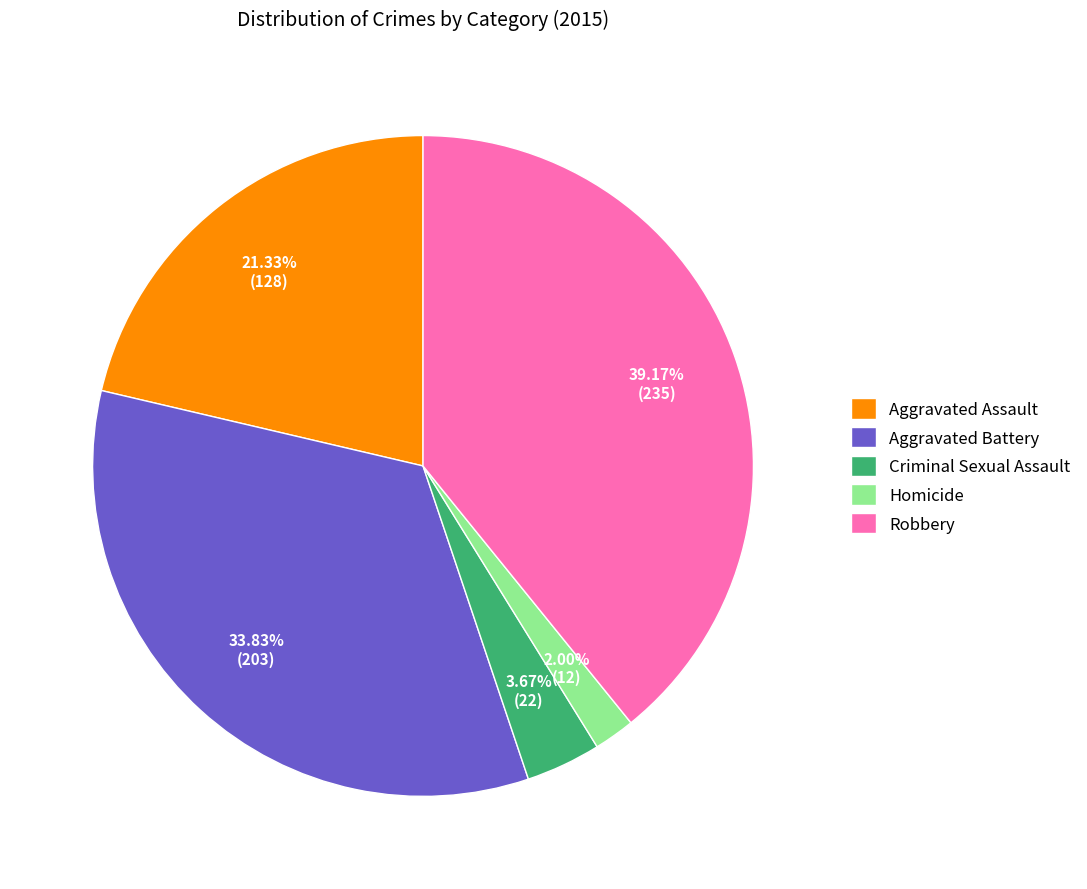

Combined, what portion of the pie is Aggravated Assault and Robbery?

60.5%